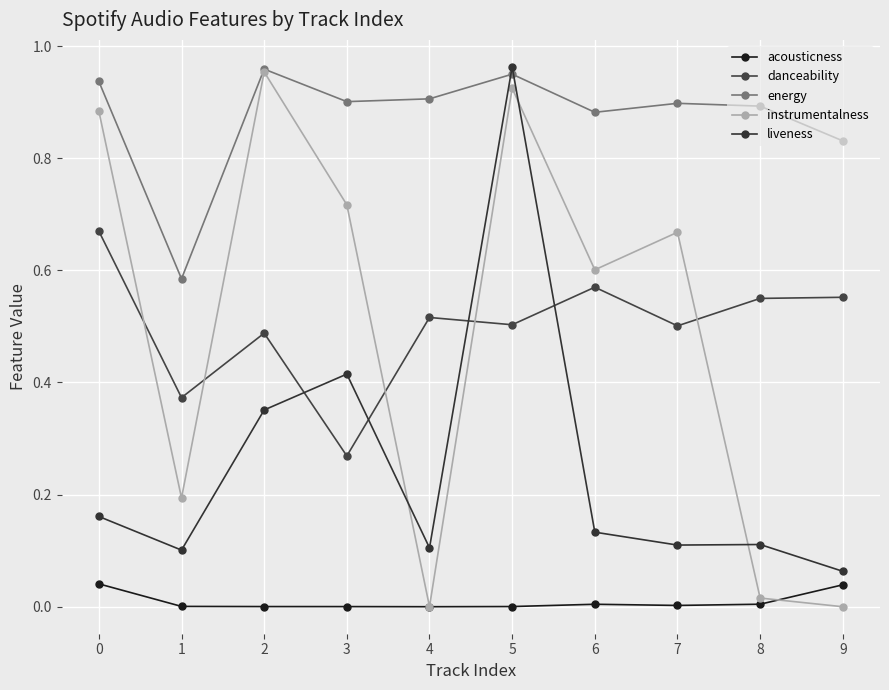

At which category does instrumentalness reach its first local peak?

2